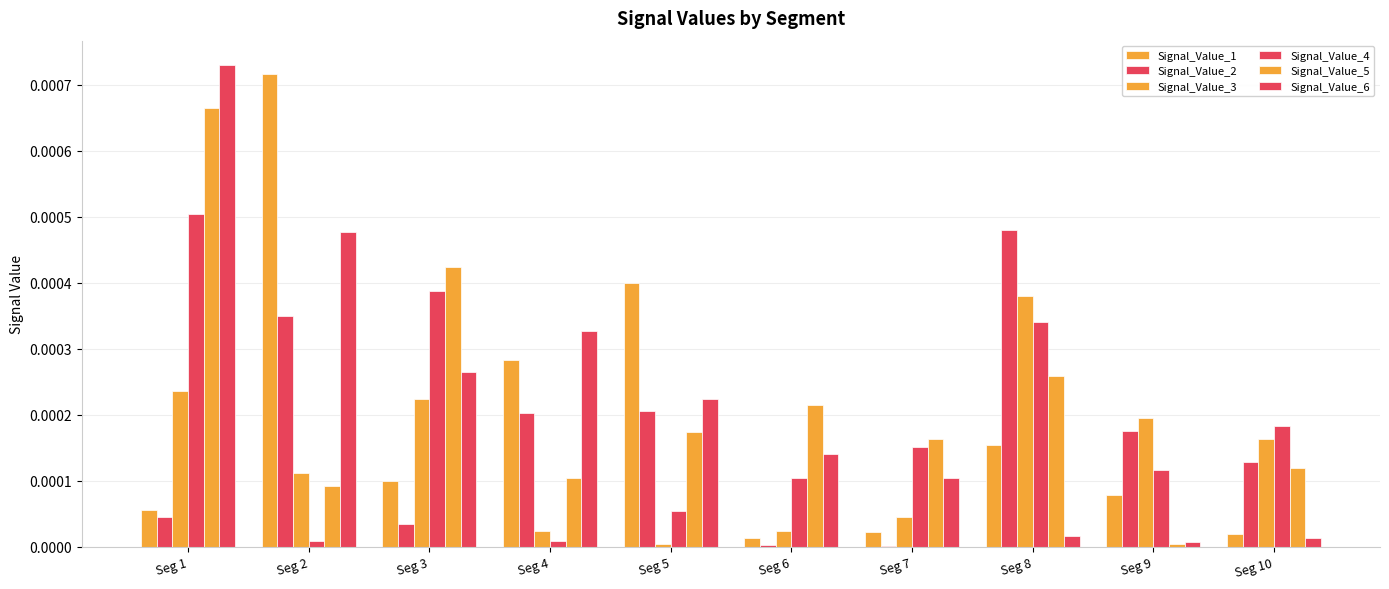

Does the chart contain stacked bars?

No